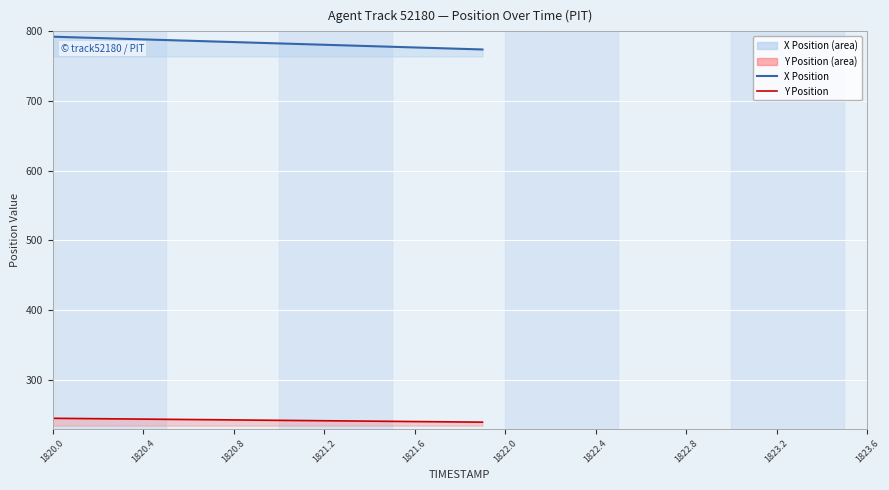

Reading right to left, transcribe all the data shown in this chart.

X Position: 774.0	775.0	776.0	776.9	777.9	778.9	779.8	780.8	781.8	782.7	783.7	784.7	785.6	786.6	787.6	788.5	789.5	790.5	791.4	792.4
Y Position: 239.3	239.6	239.9	240.2	240.5	240.8	241.1	241.4	241.6	241.9	242.2	242.5	242.8	243.1	243.4	243.7	244.0	244.3	244.6	244.9